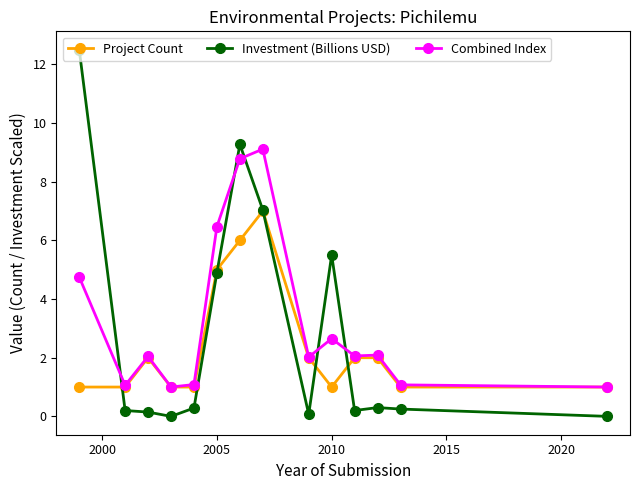

Which series has the largest range (max minus min)?

Investment (Billions USD)